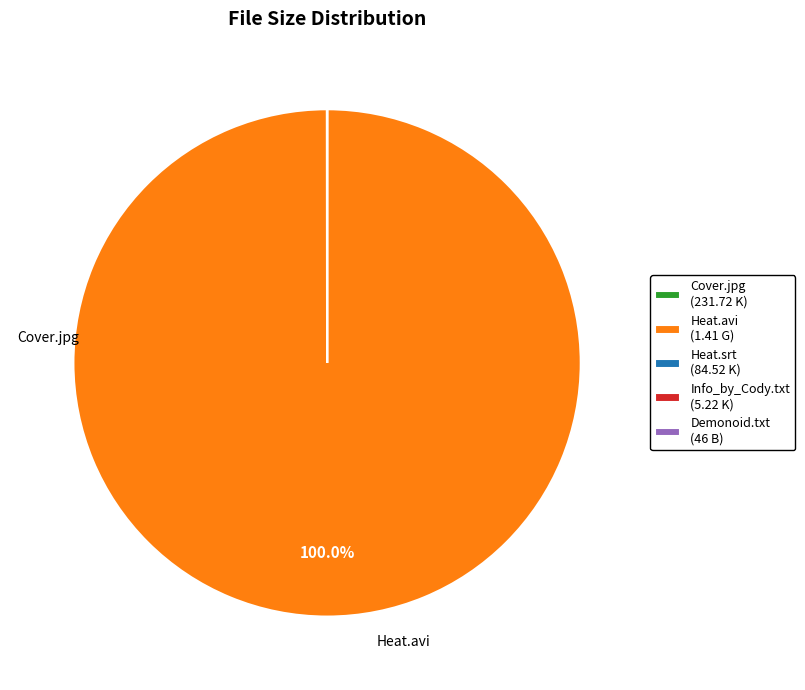

Is there any slice that represents more than half of the pie?

Yes